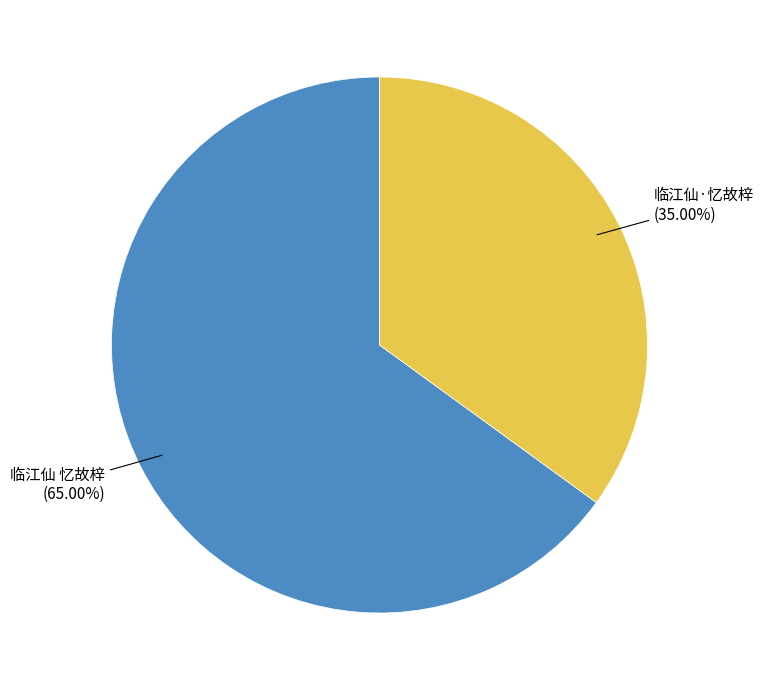

Rank the categories by value from highest to lowest.

临江仙 忆故梓, 临江仙·忆故梓